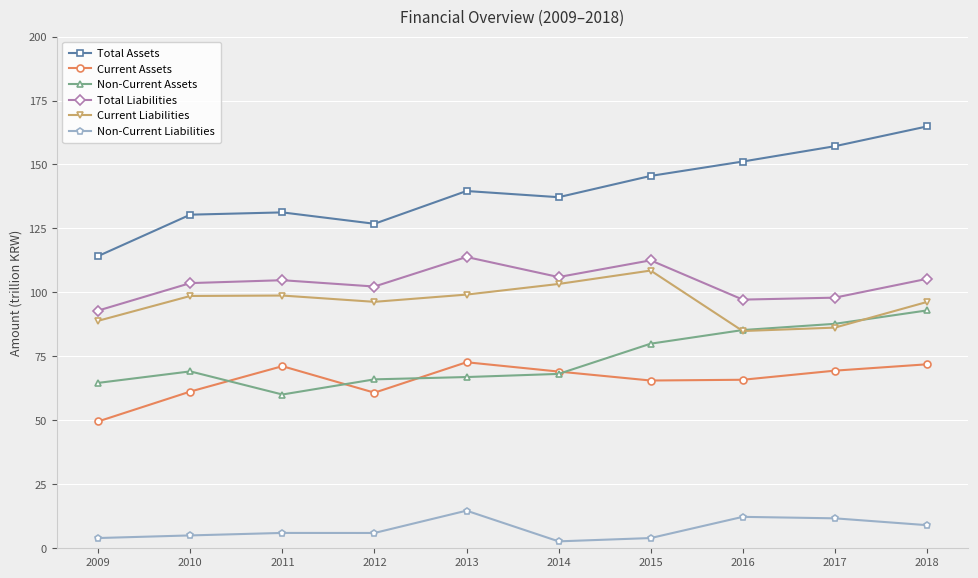

True or false: Total Liabilities and Non-Current Liabilities intersect in this chart.

False